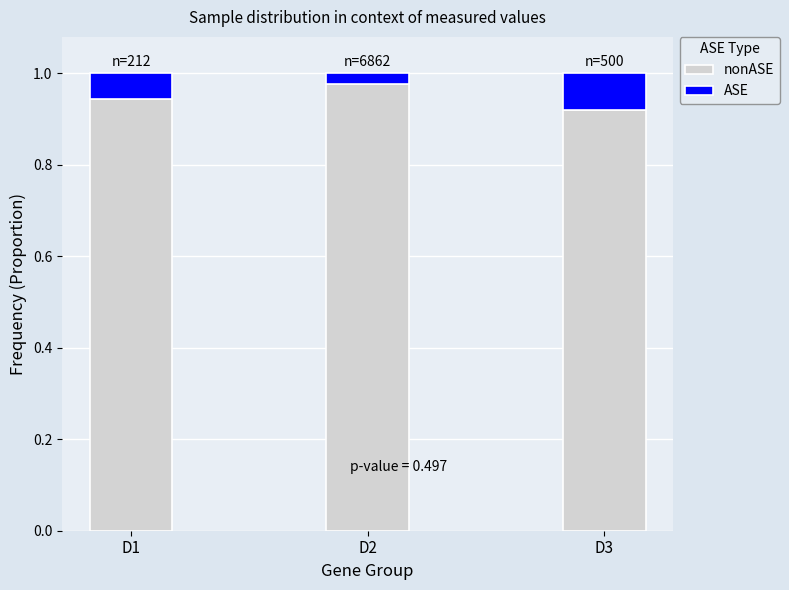

Is it true that ASE equals 0.0 at D2?

True